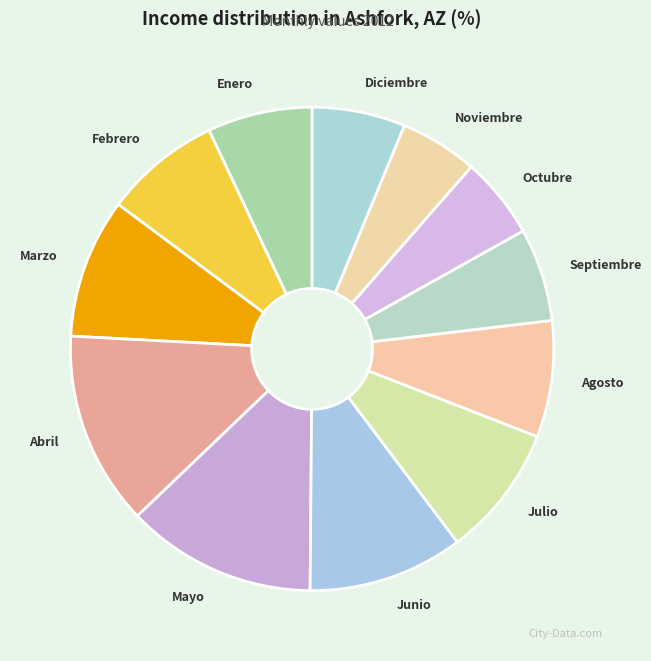

Is the sum of Marzo and Mayo greater than half?

No